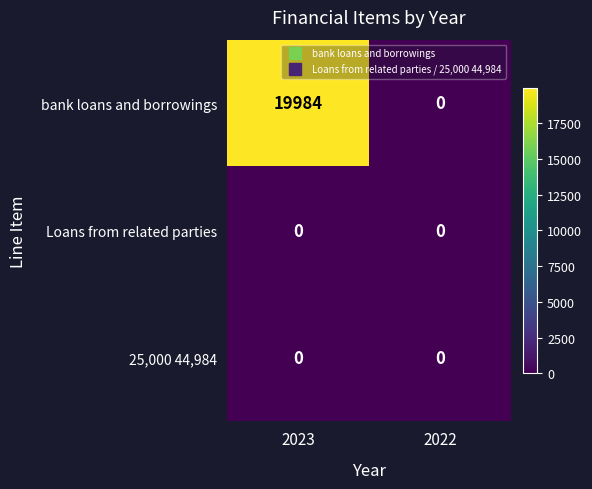

Is it true that Loans from related parties equals 0 at 2022?

True